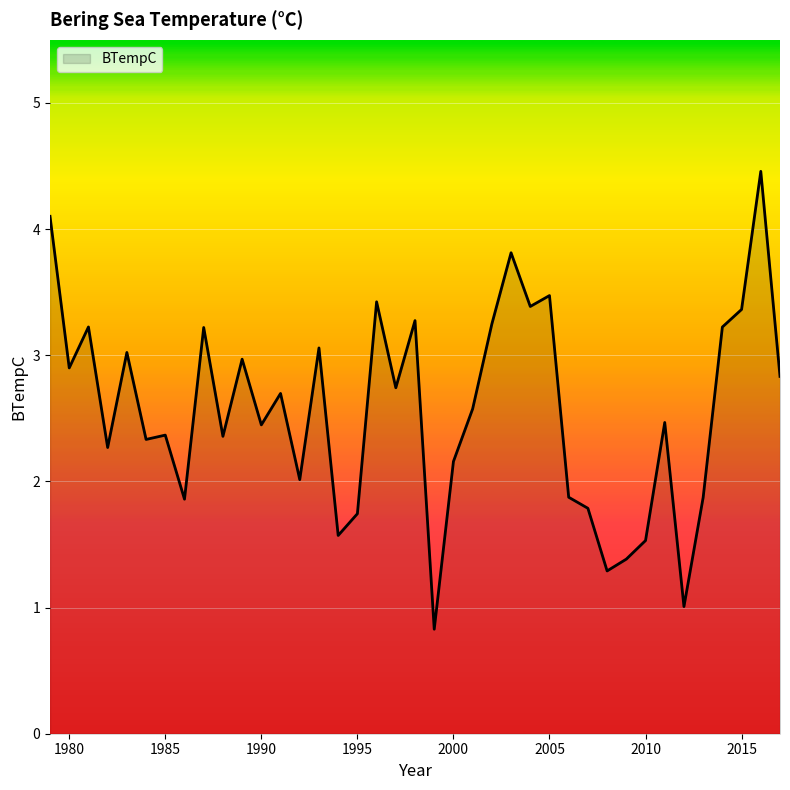

What is the difference between the maximum and minimum values?

3.6